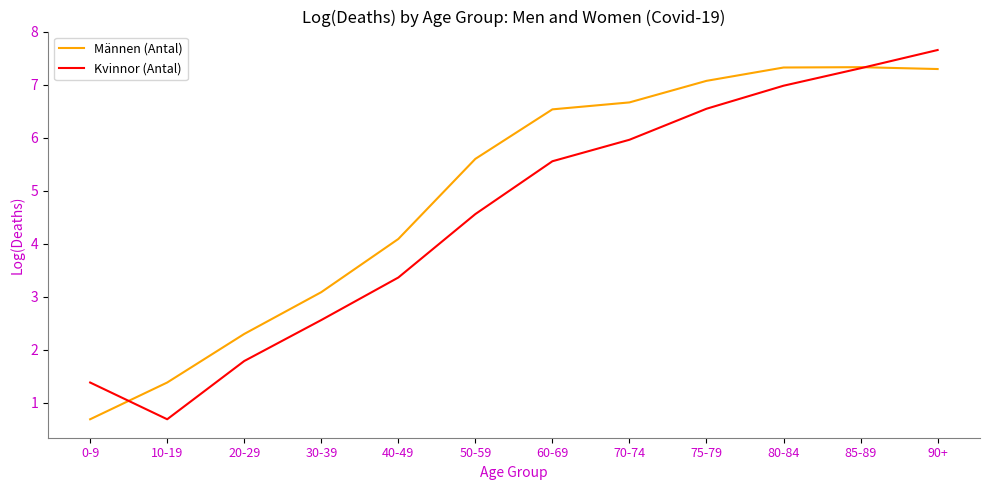

What is the greatest value displayed?

7.7